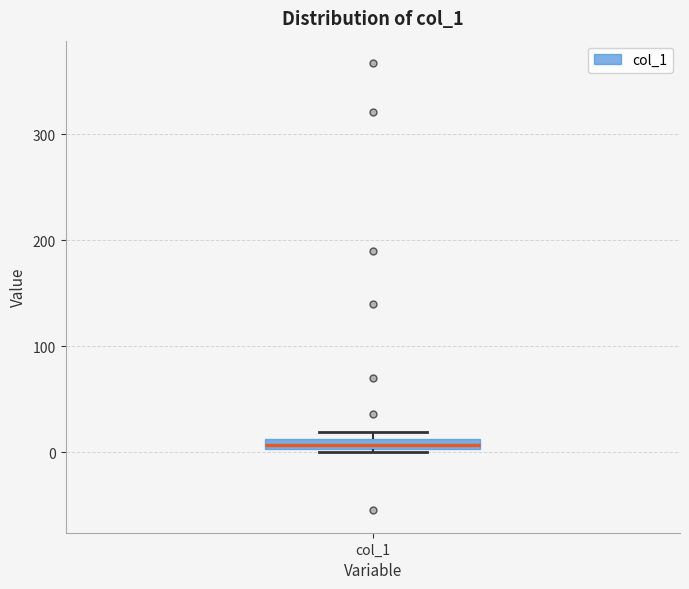

Where is the upper edge of the box for col_1 on the y-axis? The values are not printed on the chart, so give them approximately, as read against the axis.

10